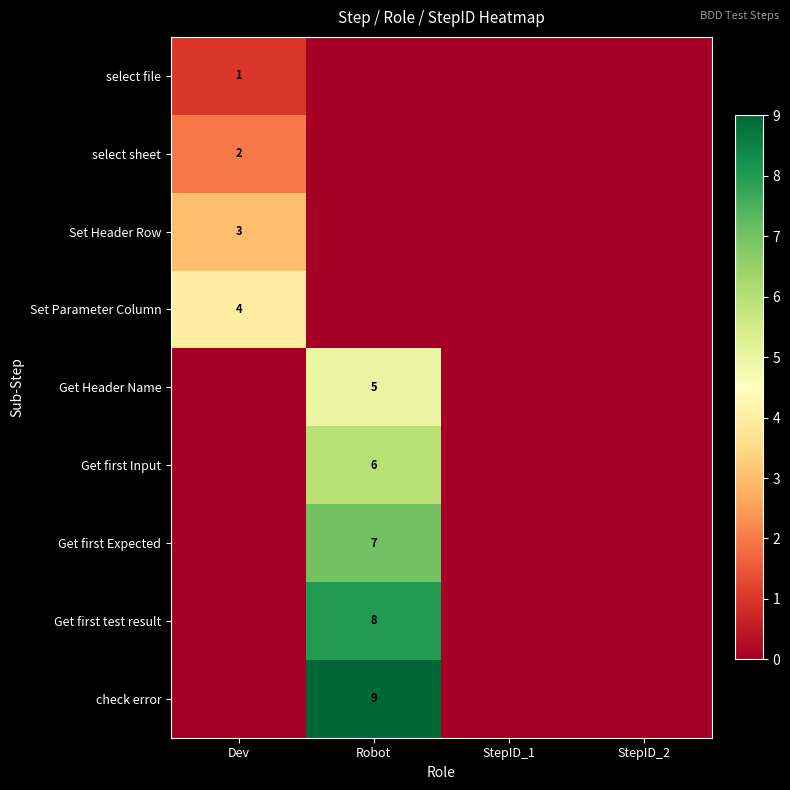

The value of select file at Dev is 1. True or false?

True